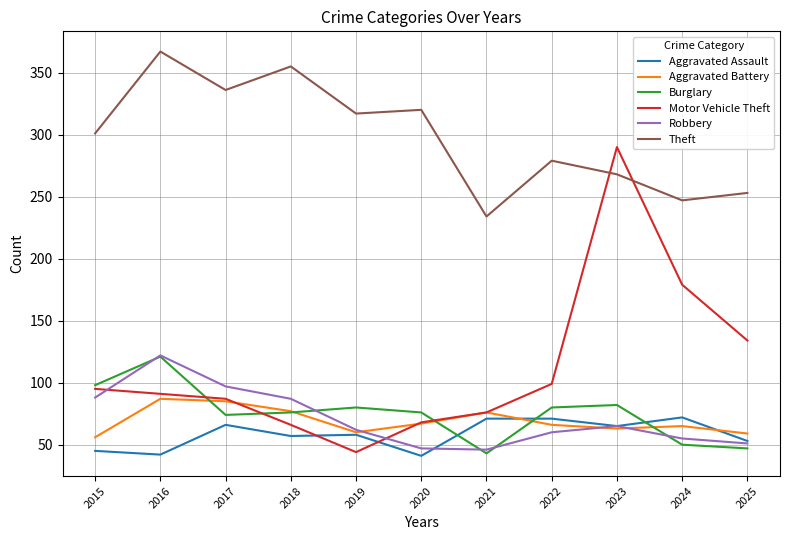

What are all the series names shown in the legend?

Aggravated Assault, Aggravated Battery, Burglary, Motor Vehicle Theft, Robbery, Theft